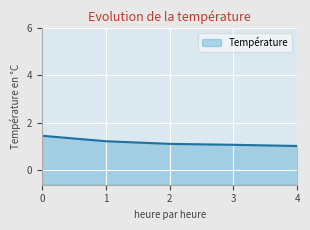

What is the average value?

1.2